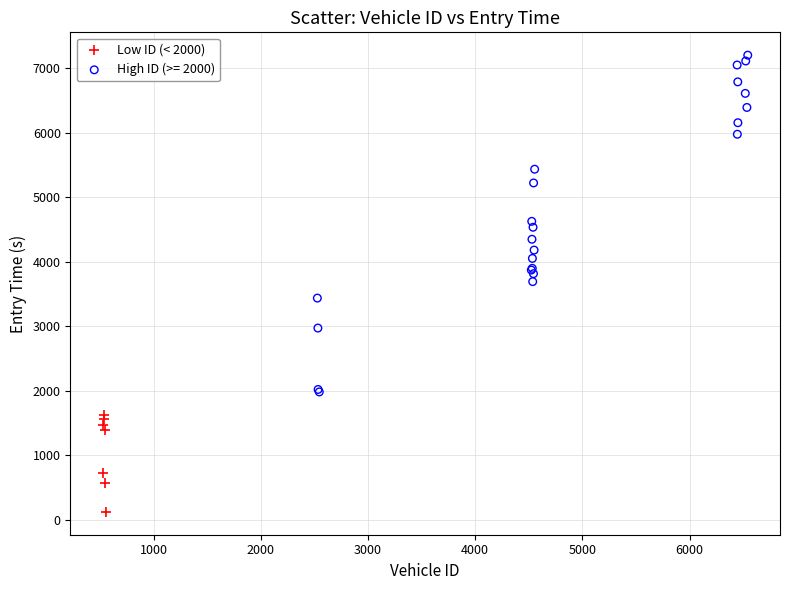

Which series contains the lowest Y value?

Low ID (< 2000)